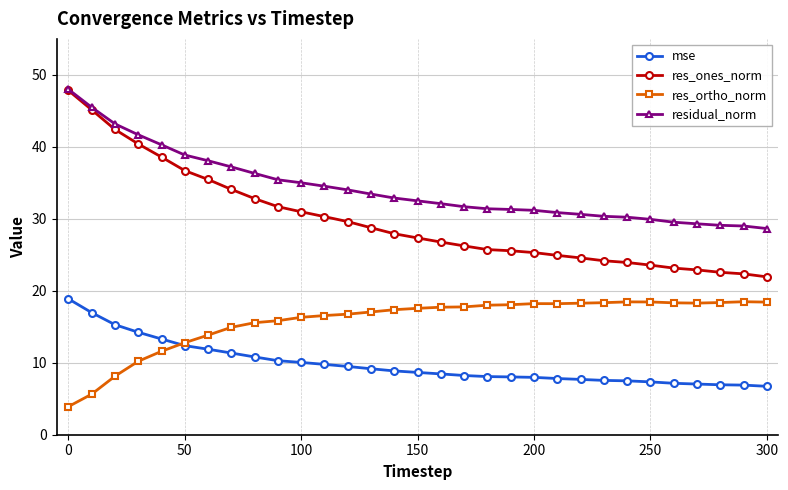

True or false: res_ortho_norm has more than 2 interior local peaks.

True